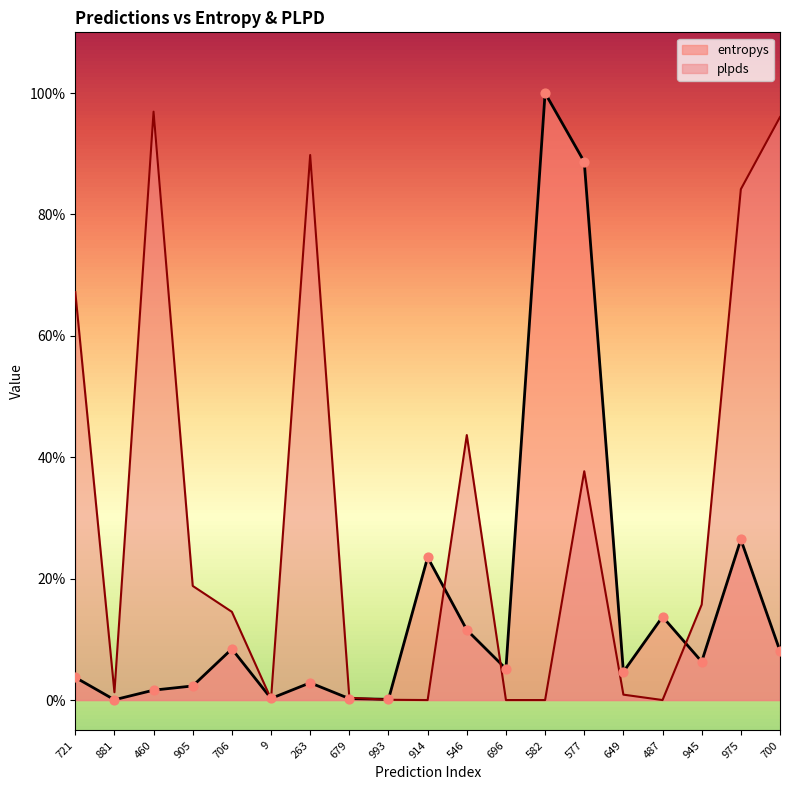

What is the change in value from 881 to 487?

+0.1